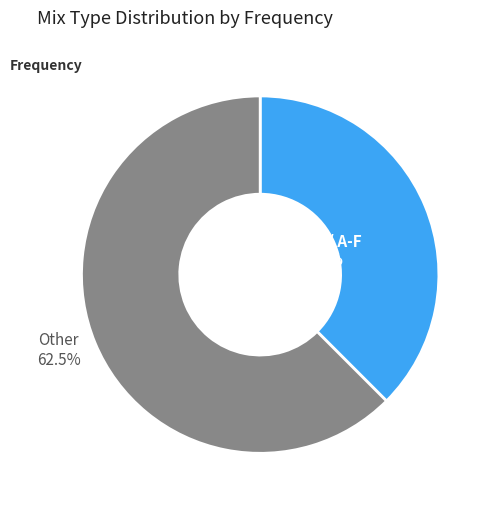

Is there any slice that represents more than half of the pie?

Yes